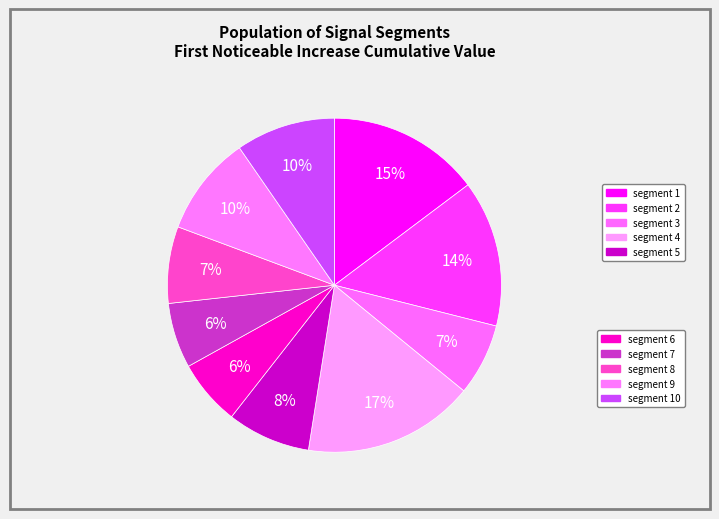

How many slices are in this pie chart?

10